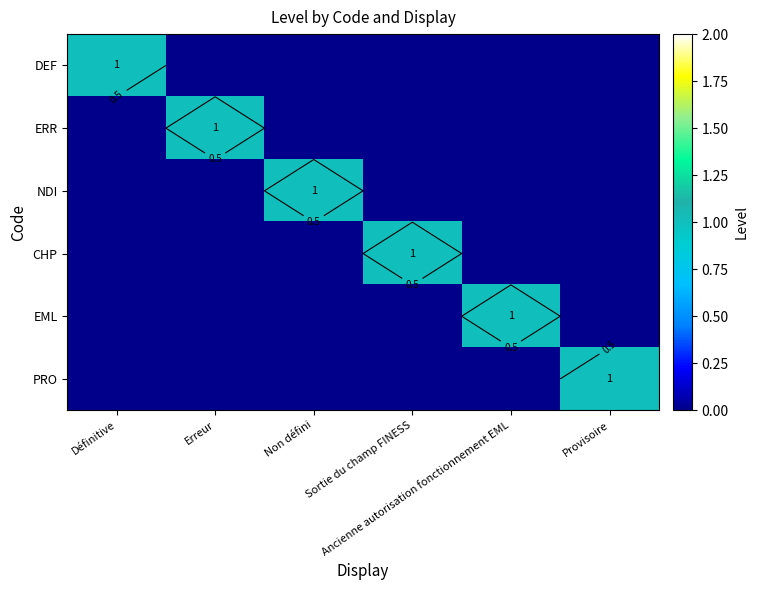

How many values in DEF are above zero?

1